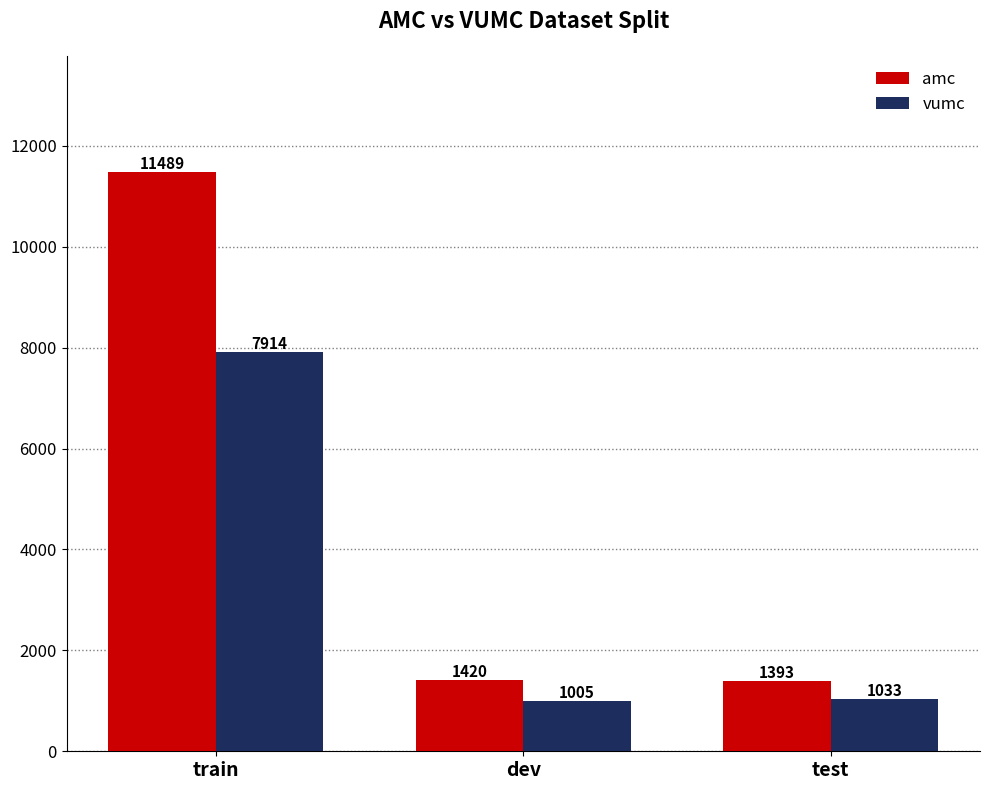

Is the value of vumc at train greater than the value of amc at train?

No